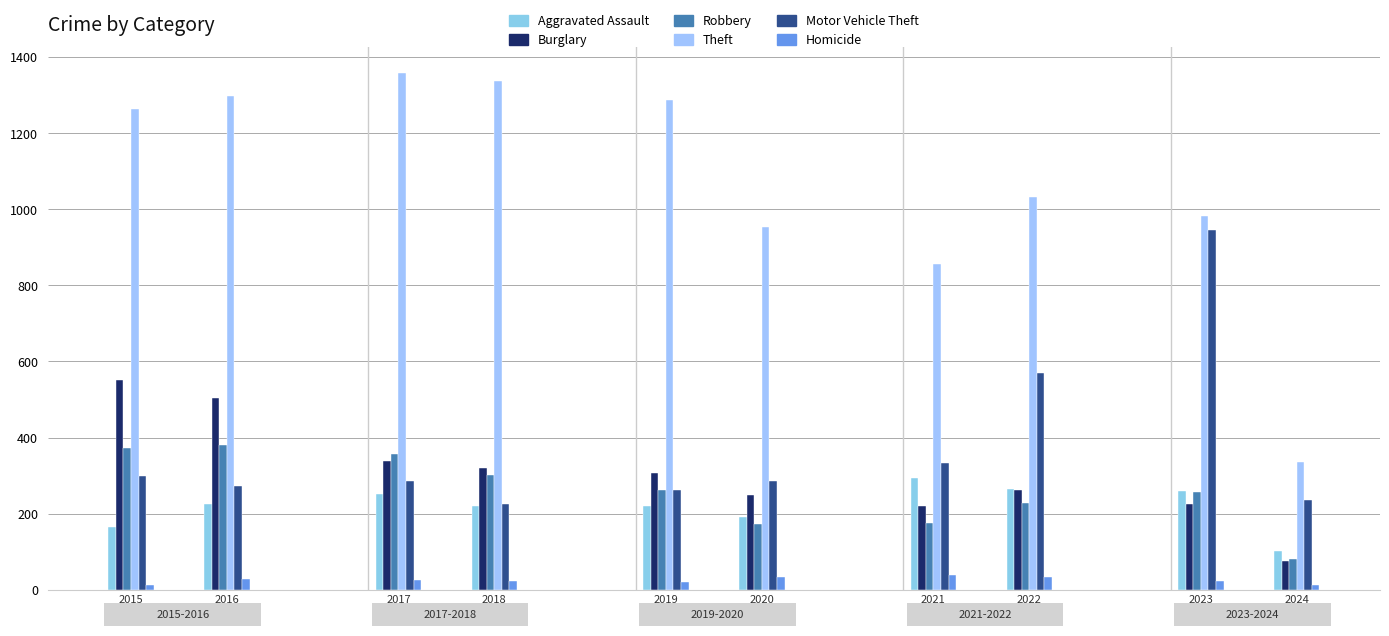

Reading left to right, transcribe all the data shown in this chart.

Aggravated Assault: 164	225	251	220	220	192	295	264	259	102
Burglary: 552	505	339	319	308	250	220	263	226	77
Robbery: 372	381	356	302	263	174	175	227	257	82
Theft: 1263	1297	1359	1337	1288	954	856	1032	983	336
Motor Vehicle Theft: 299	272	285	225	262	287	332	569	945	236
Homicide: 13	28	27	23	21	34	38	35	22	13